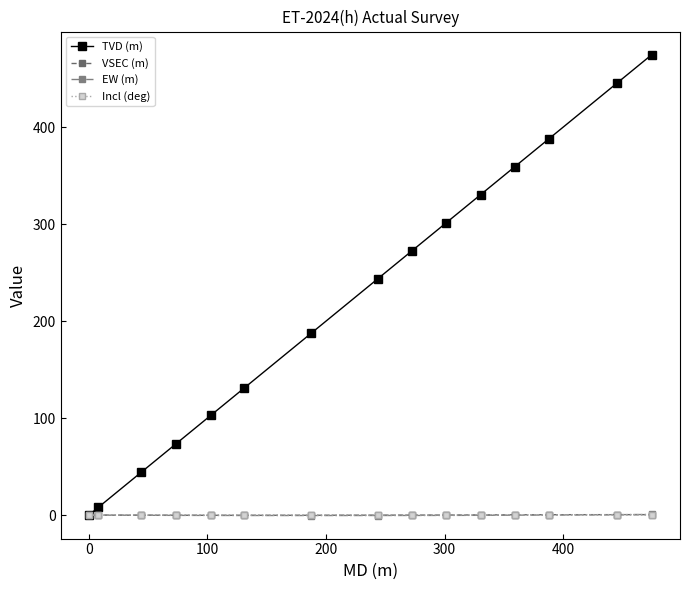

How many data points in VSEC (m) are less than 0?

7